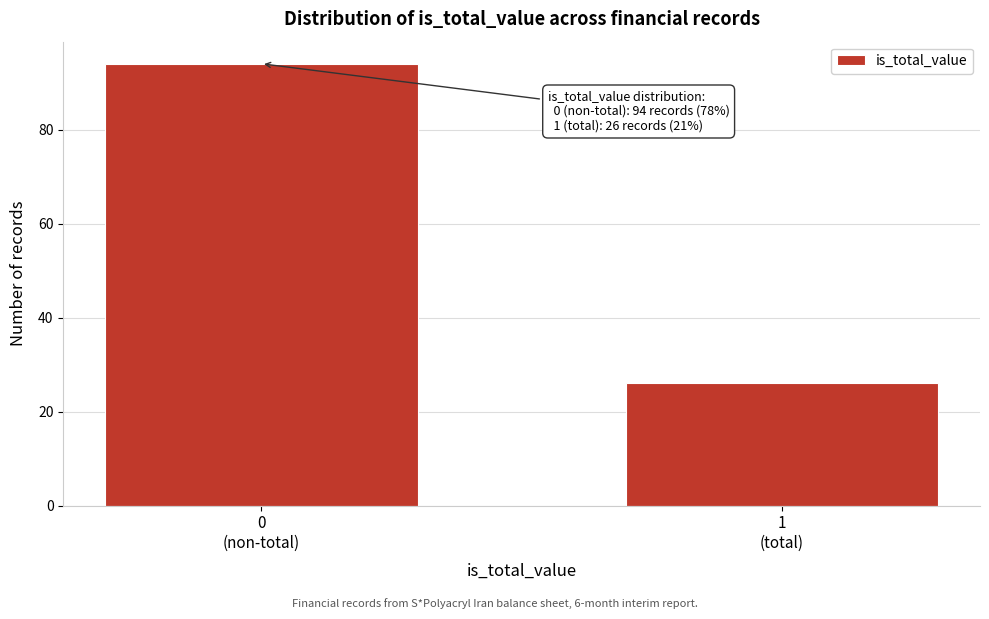

Reading left to right, extract all data points from this chart.

94	26